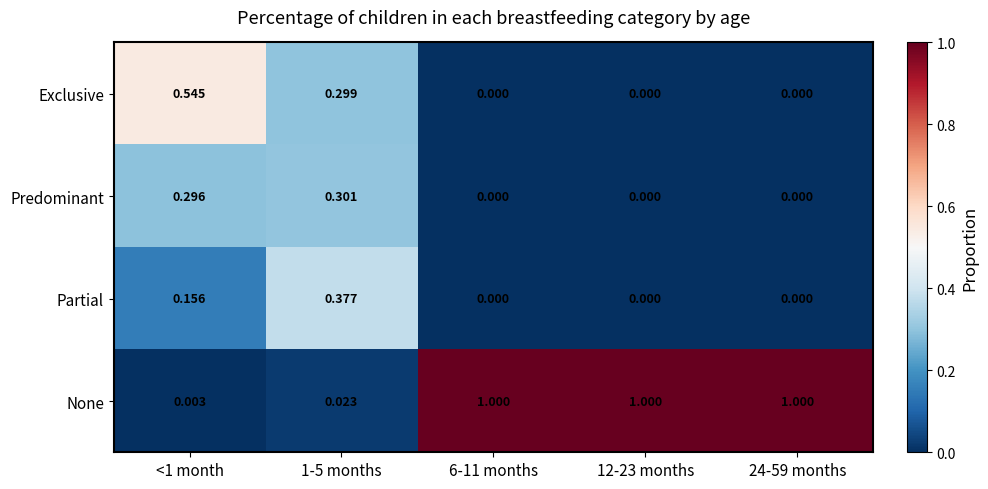

Which series has the largest range (max minus min)?

None